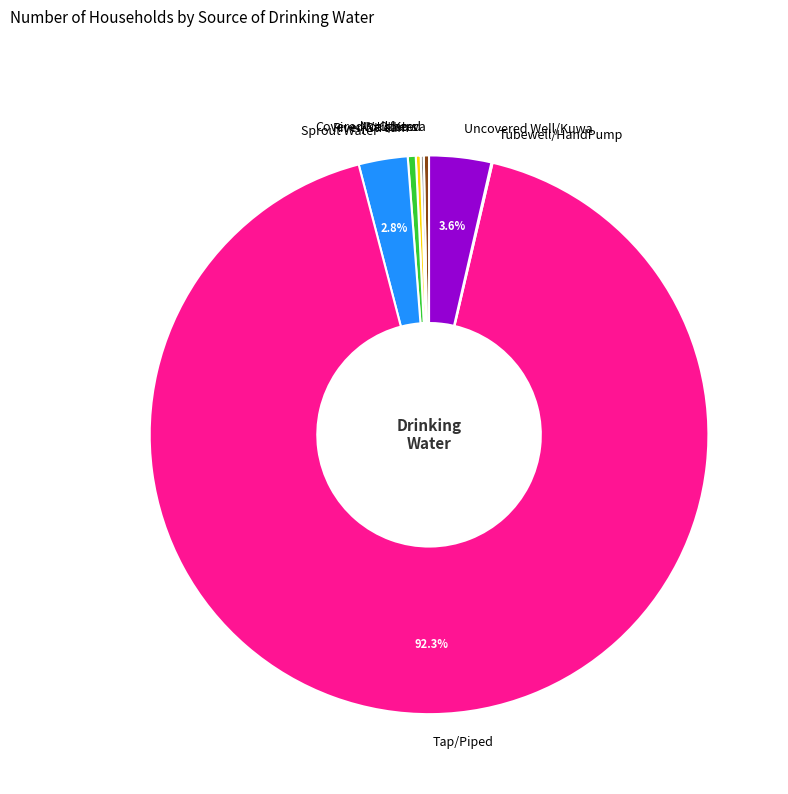

What is the largest slice in the pie chart?

Tap/Piped